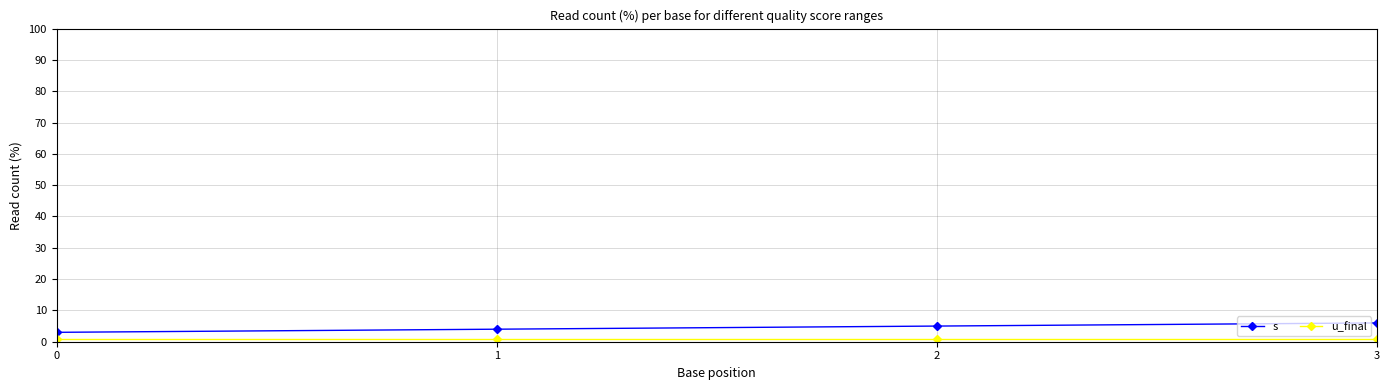

Reading left to right, what are all the values shown in this chart?

s: 3	4	5	6
u_final: 1	1	1	1